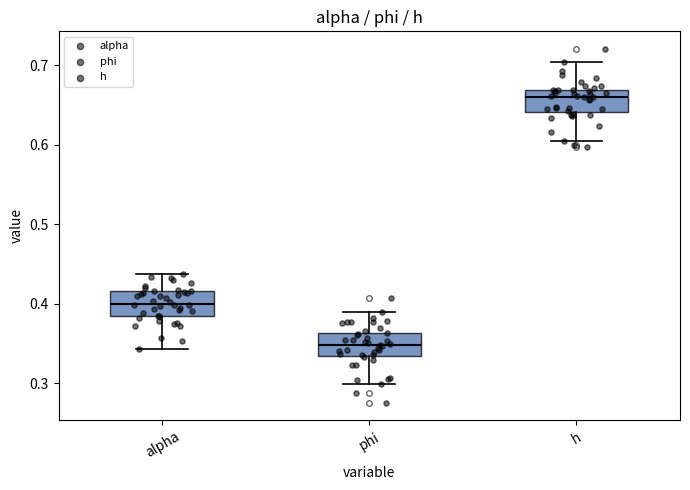

Reading left to right, transcribe this box plot: for each box, give where its median line is, the range the box spans, and where its two whiskers end, as read against the y-axis. The values are not printed on the chart, so give them approximately, as read against the axis.

alpha: median 0.40, box 0.38 to 0.42, whiskers 0.34 to 0.44
phi: median 0.35, box 0.33 to 0.36, whiskers 0.30 to 0.39
h: median 0.66, box 0.64 to 0.67, whiskers 0.60 to 0.70